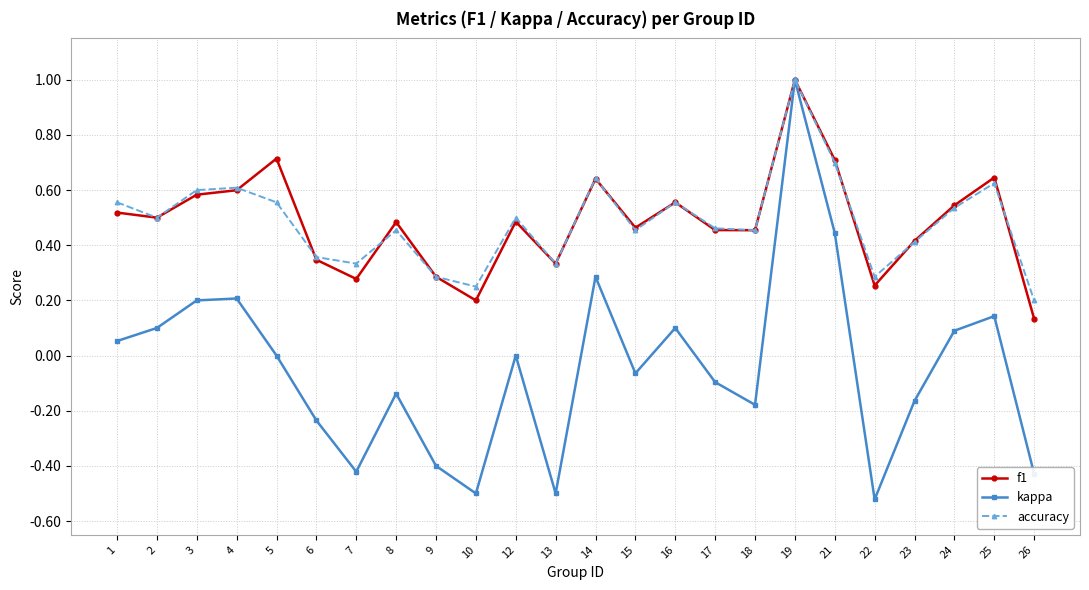

Is the value of accuracy at 25 greater than the value of kappa at 6?

Yes